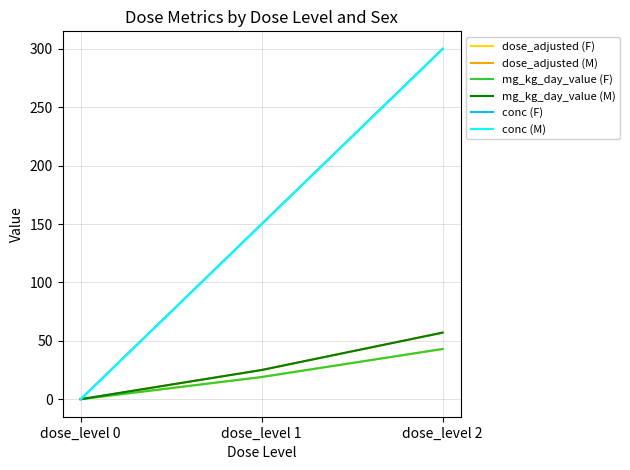

The dose_adjusted (F) series shows 19 at dose_level 1. True or false?

True